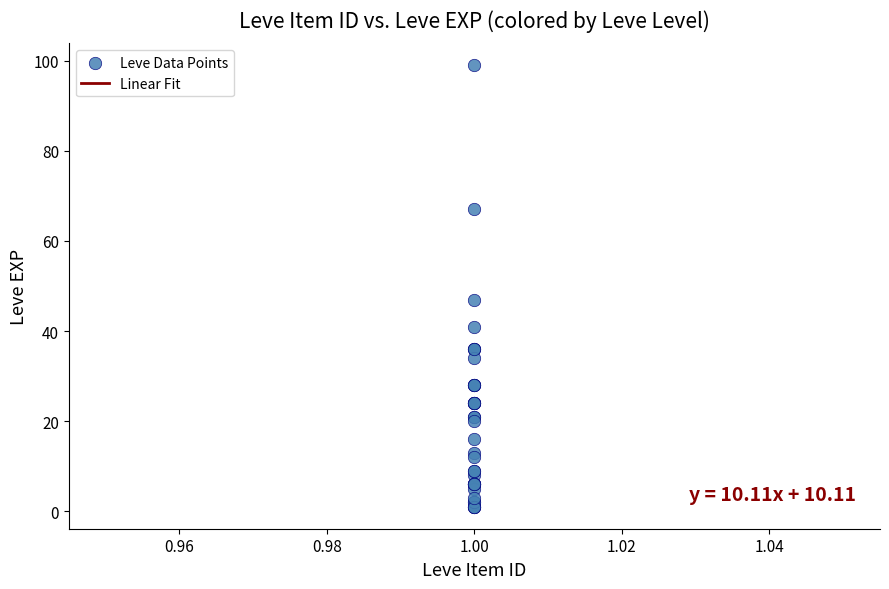

What Y value in the scatter plot is closest to 50?

47